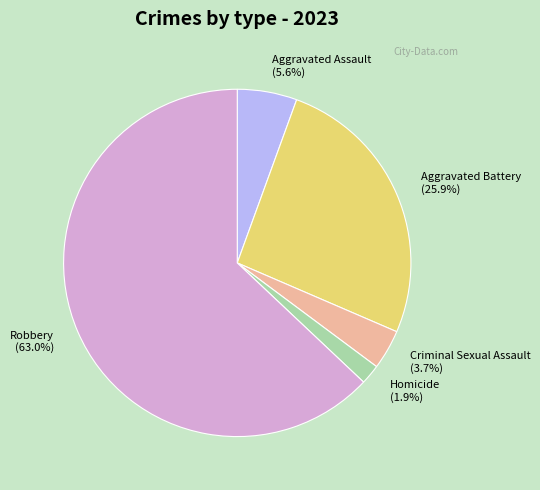

Approximately how many times larger is the value at Criminal Sexual Assault compared to Aggravated Battery?

0.1